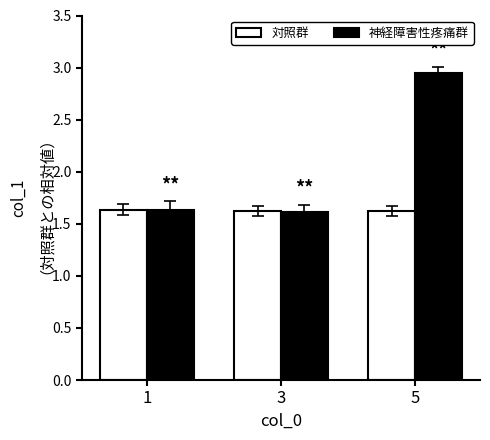

What is the total value across all series at 3?

3.2